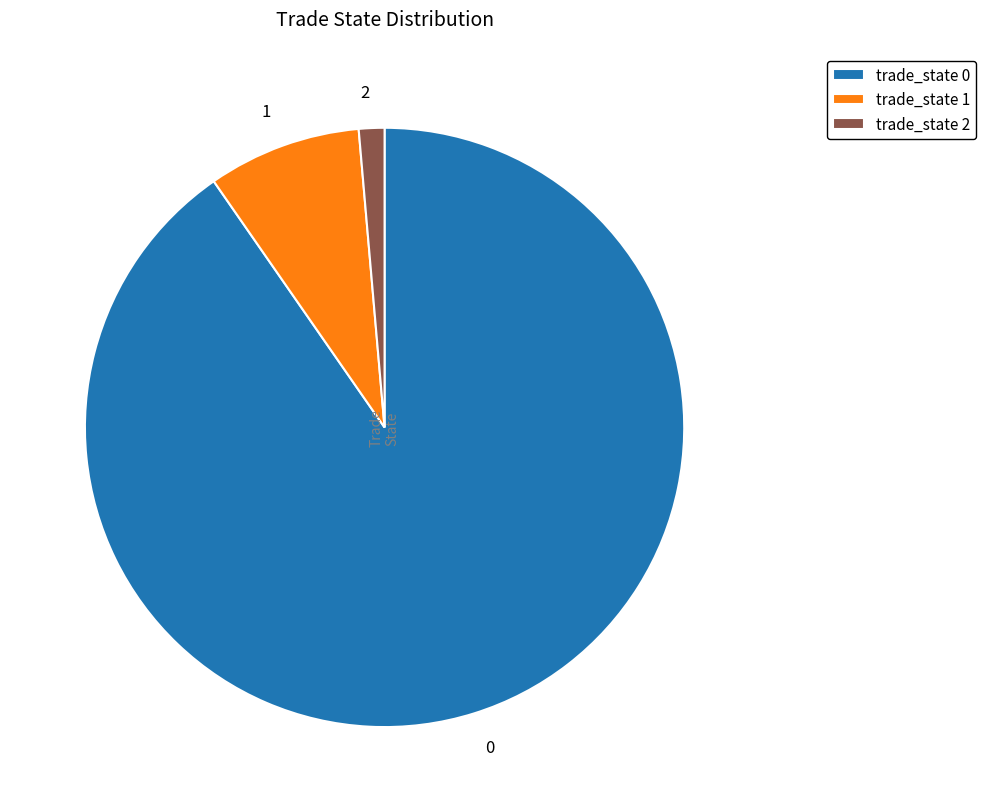

True or false: trade_state 2 accounts for 1% of the total.

True